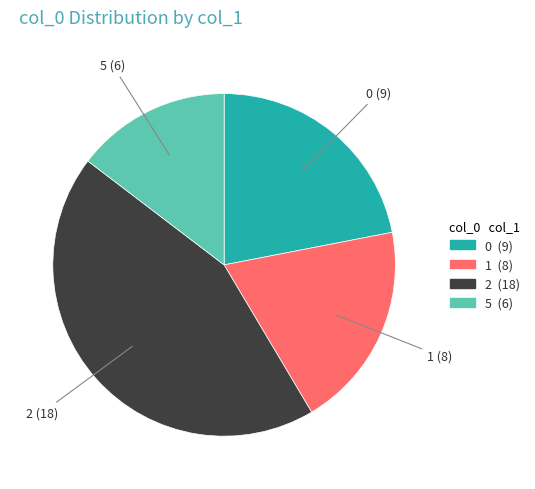

Is there any slice that represents more than half of the pie?

No